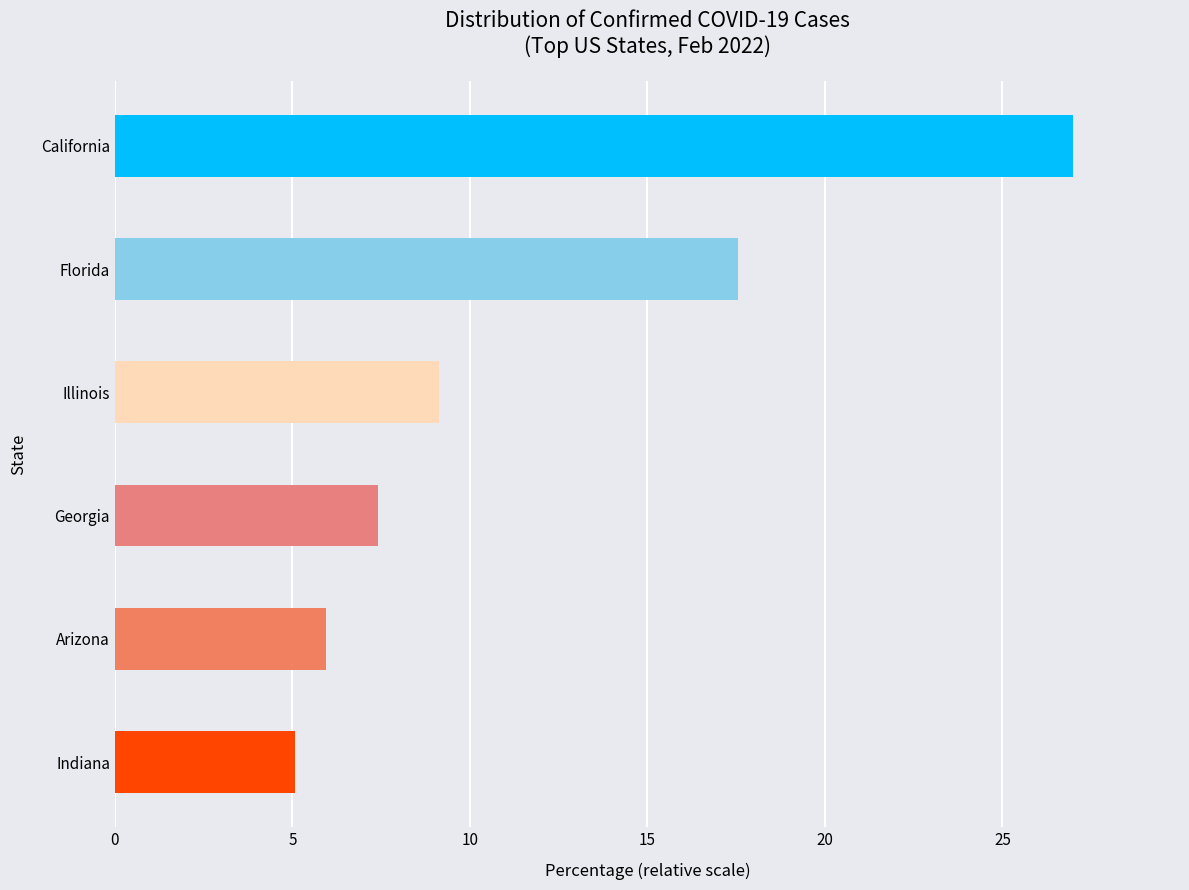

Is it true that the value at Indiana is 7.9?

False